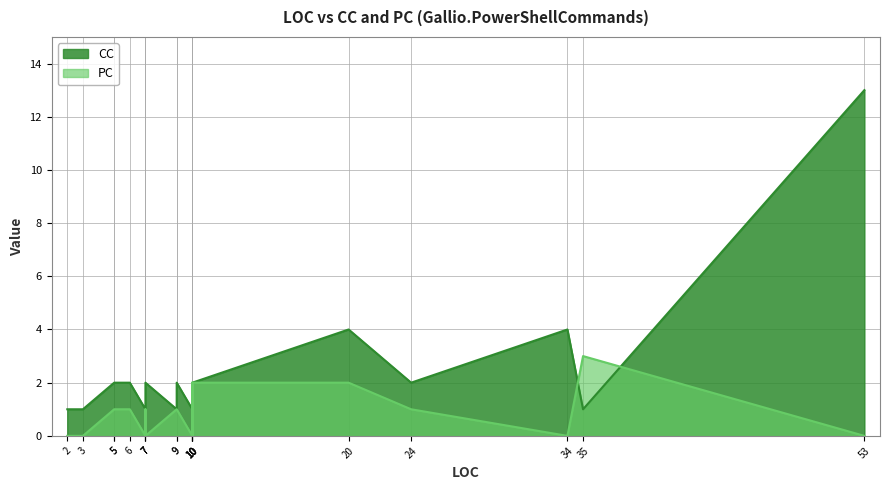

Rank the categories by value from highest to lowest.

53, 20, 34, 5, 5, 6, 7, 9, 10, 10, 24, 2, 3, 7, 7, 9, 10, 10, 35